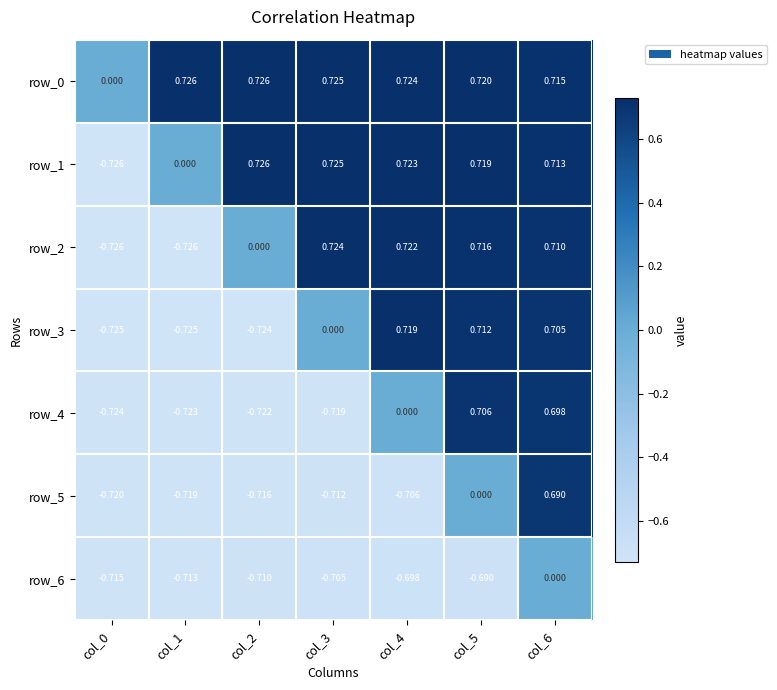

Is the value of row_1 at col_1 greater than the value of row_0 at col_2?

No